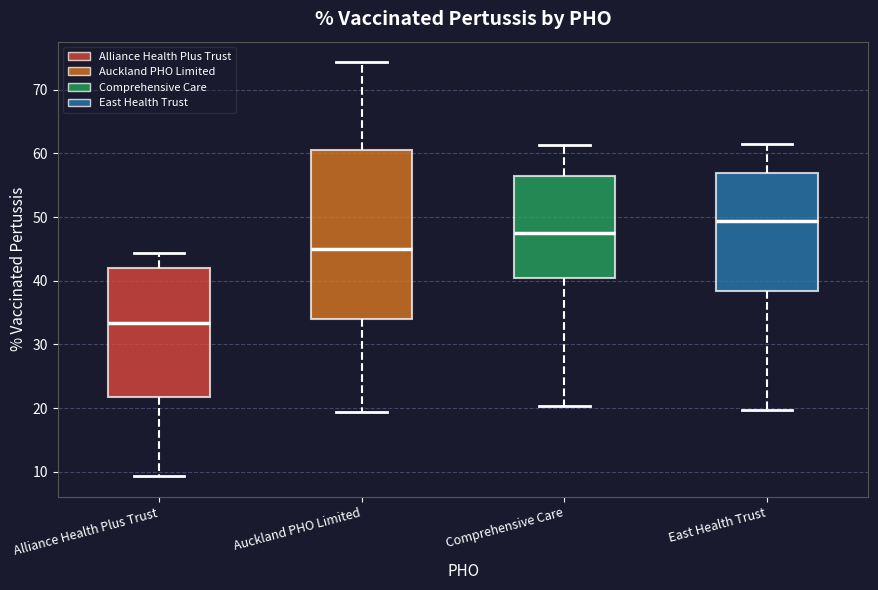

Comparing the boxes themselves (not the whiskers), which one is the tallest?

Auckland PHO Limited